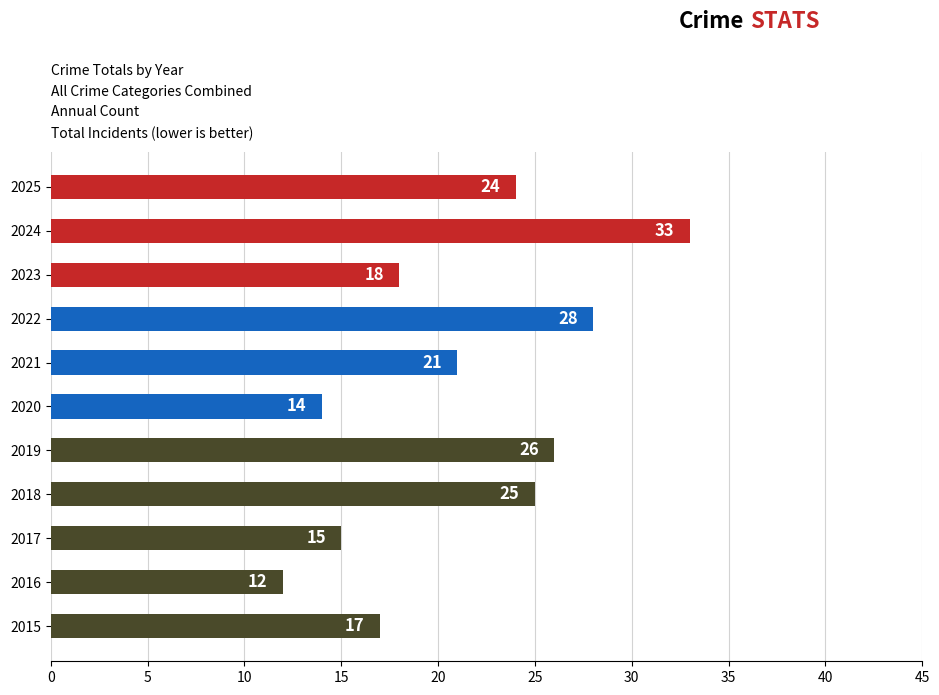

Is it true that the value at 2022 is 28?

True